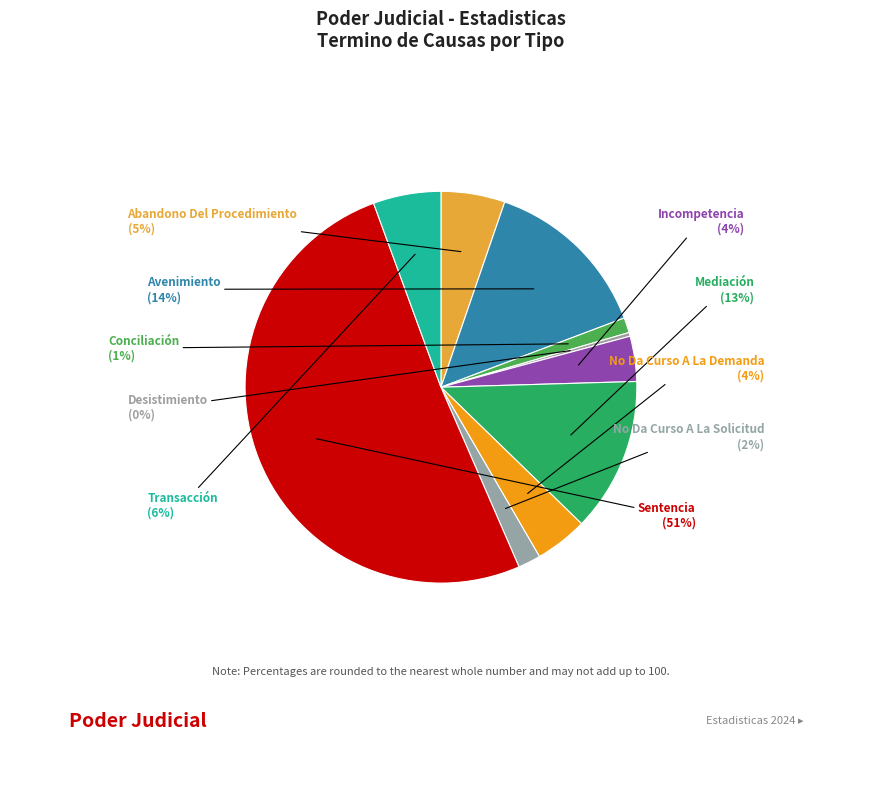

Which category accounts for the majority?

Sentencia